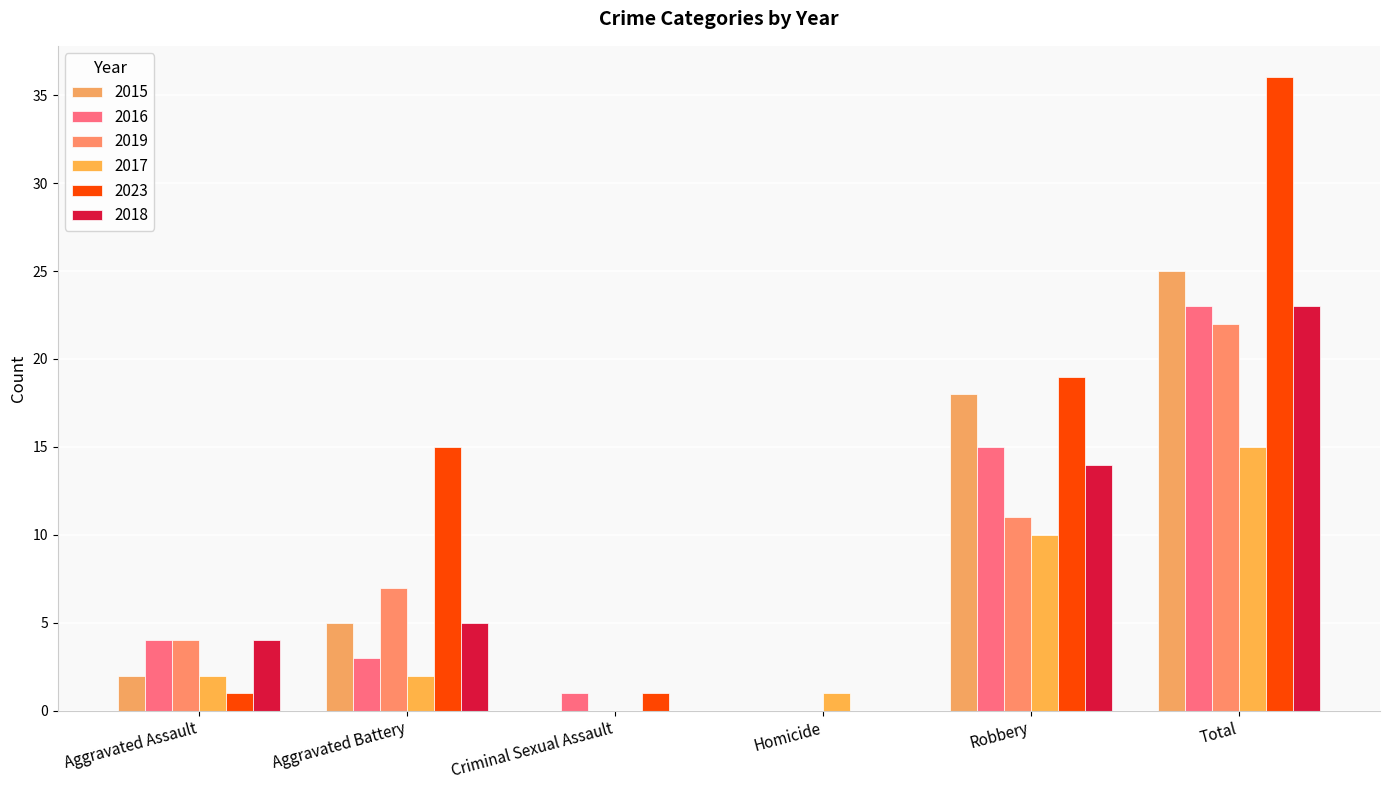

True or false: 2019 has a value of 2 at Aggravated Battery.

False